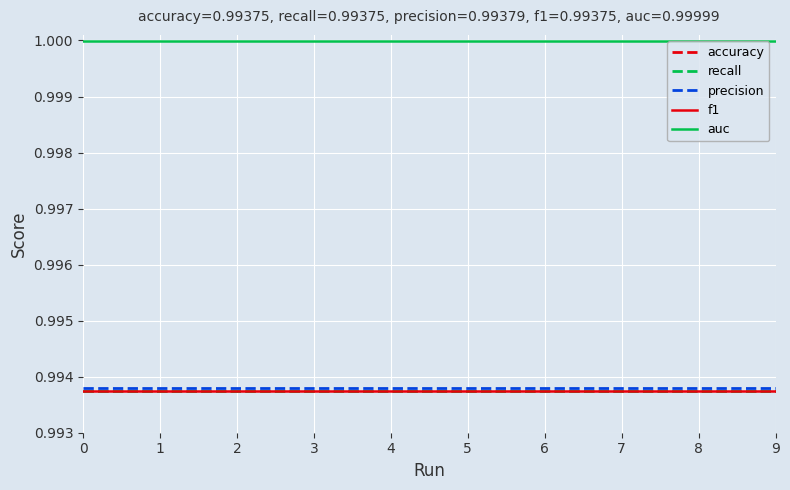

Is this an area chart (filled region under the line)?

No